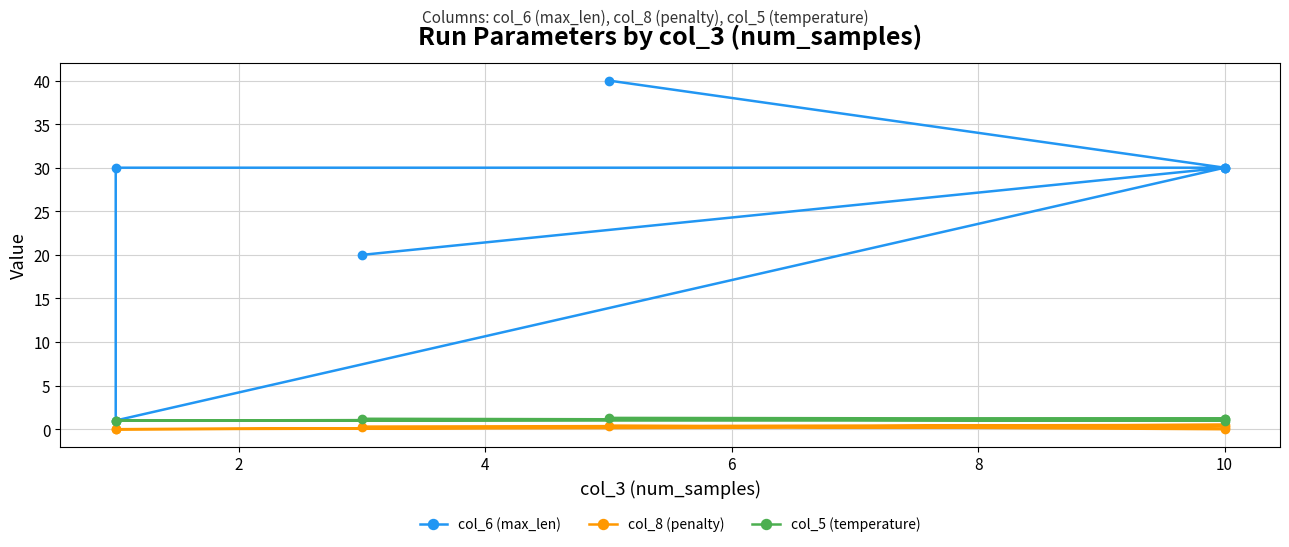

How many lines are shown in the chart?

3